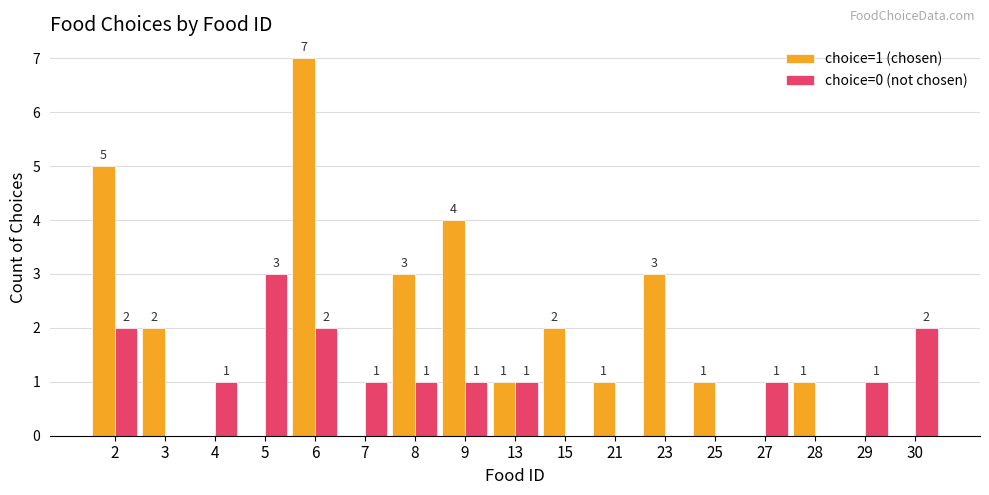

Which label corresponds to the largest value in the chart?

6